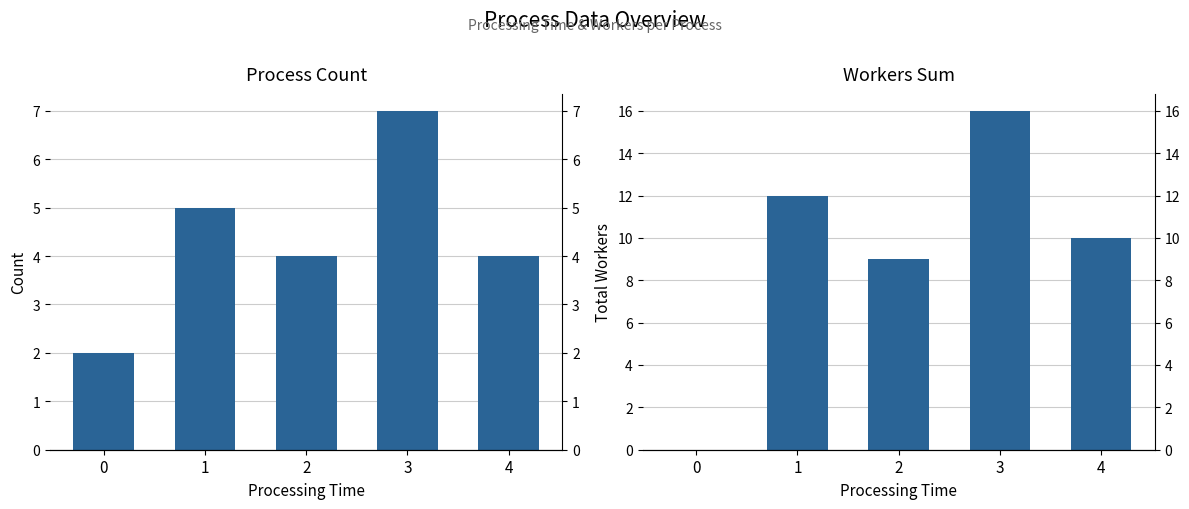

Rank the series at 0 from highest to lowest value.

process count, number_of_workers sum